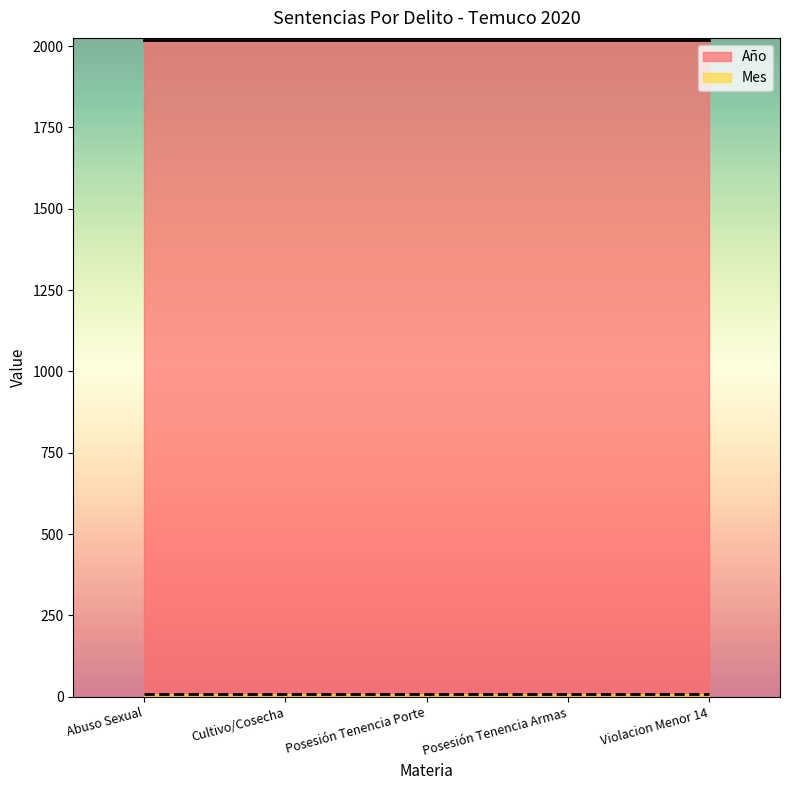

Rank the categories by Mes value from lowest to highest.

Abuso Sexual, Cultivo/Cosecha, Posesión Tenencia Porte, Posesión Tenencia Armas, Violacion Menor 14